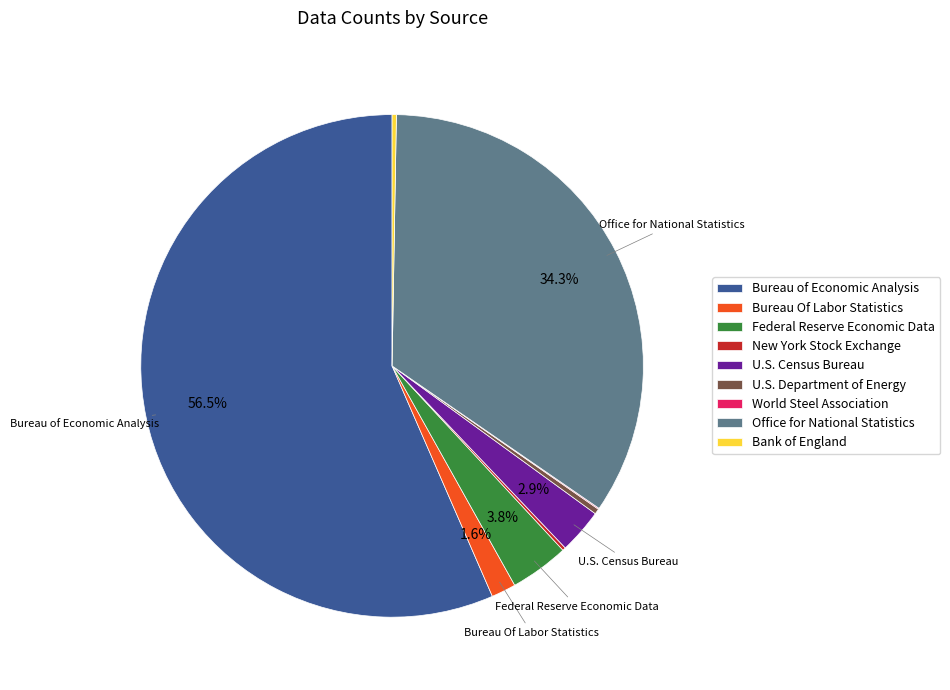

Which category accounts for the majority?

Bureau of Economic Analysis